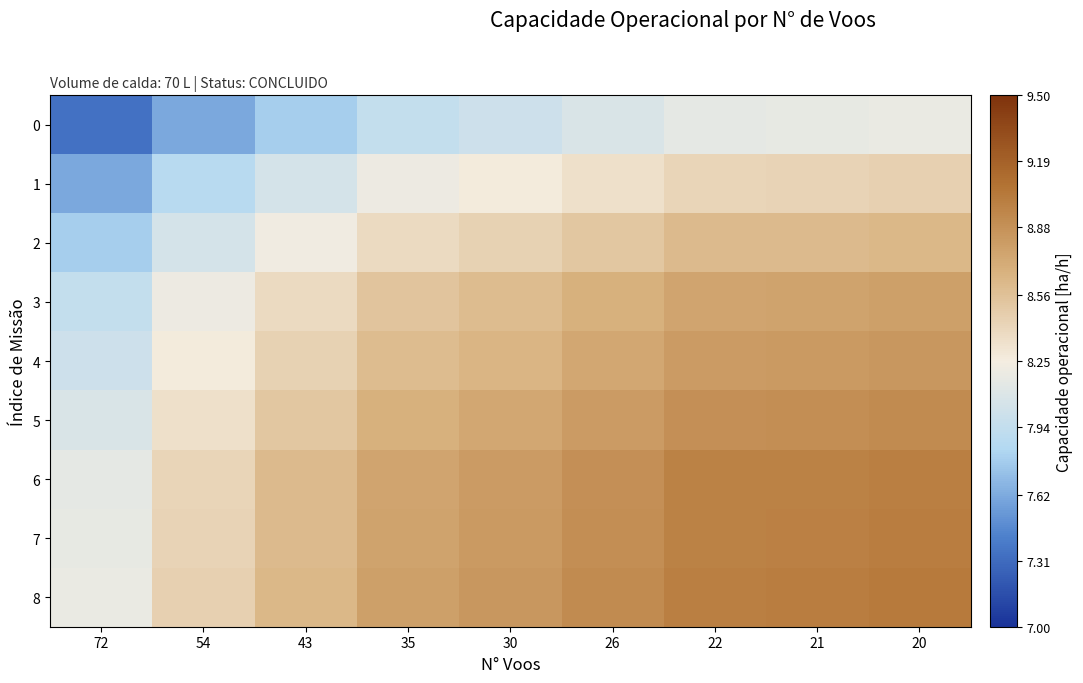

Which series changed the most between 35 and 26?

1